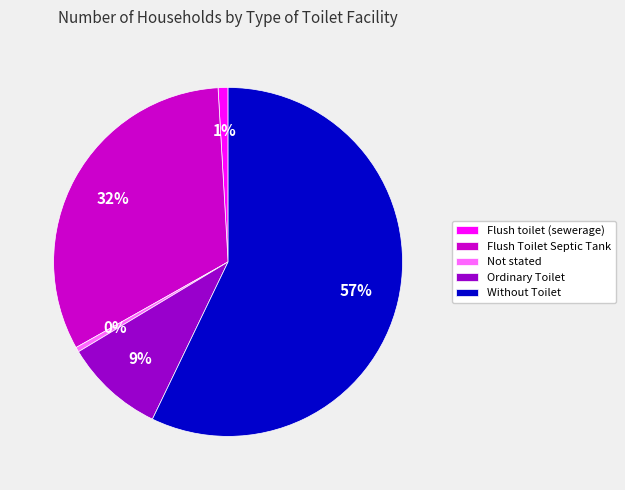

To the nearest percent, what is the difference between the Without Toilet and Flush Toilet Septic Tank slice percentages?

25%